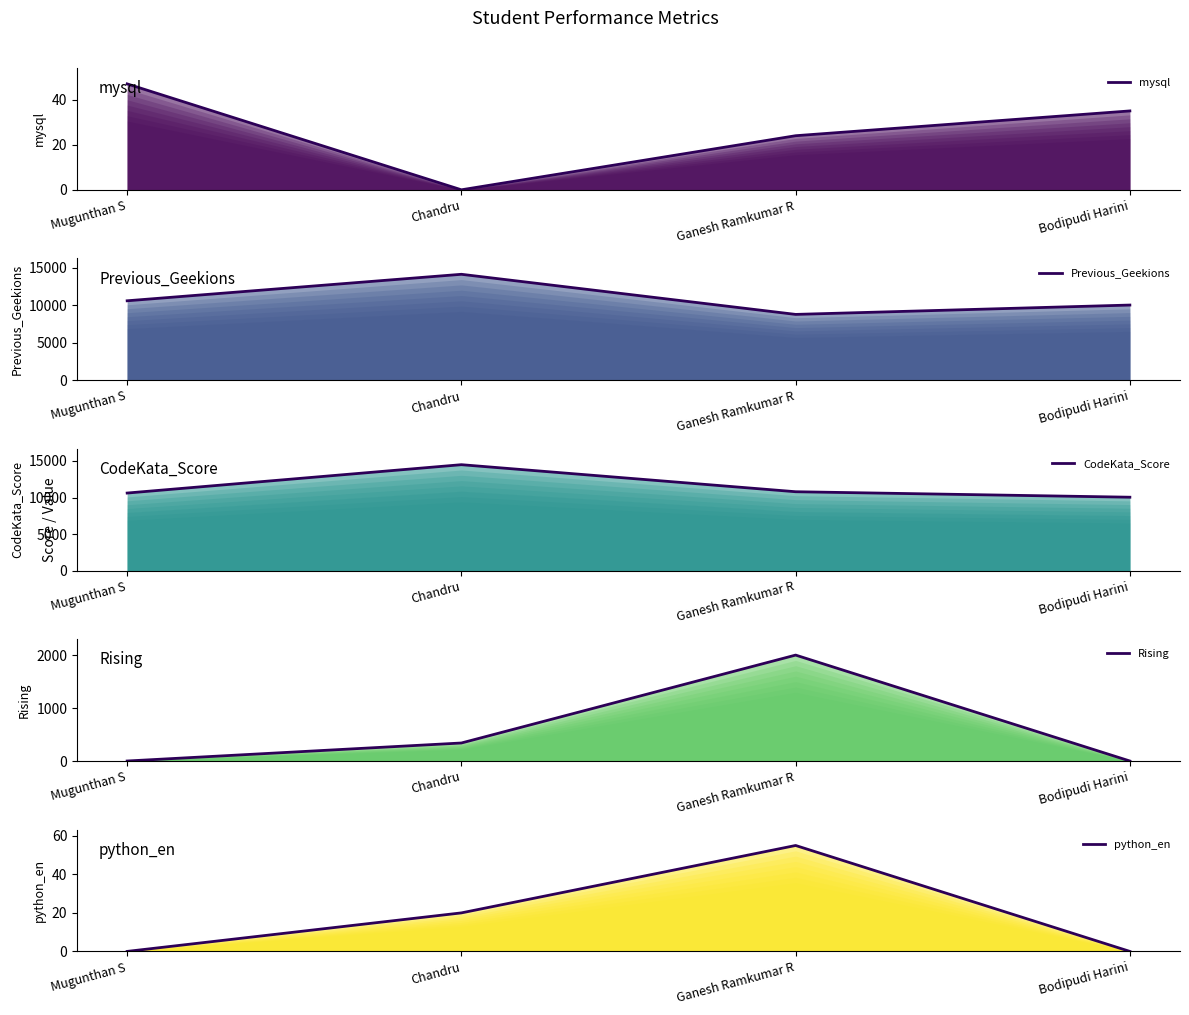

True or false: CodeKata_Score has more than 0 points higher than both neighbors.

True